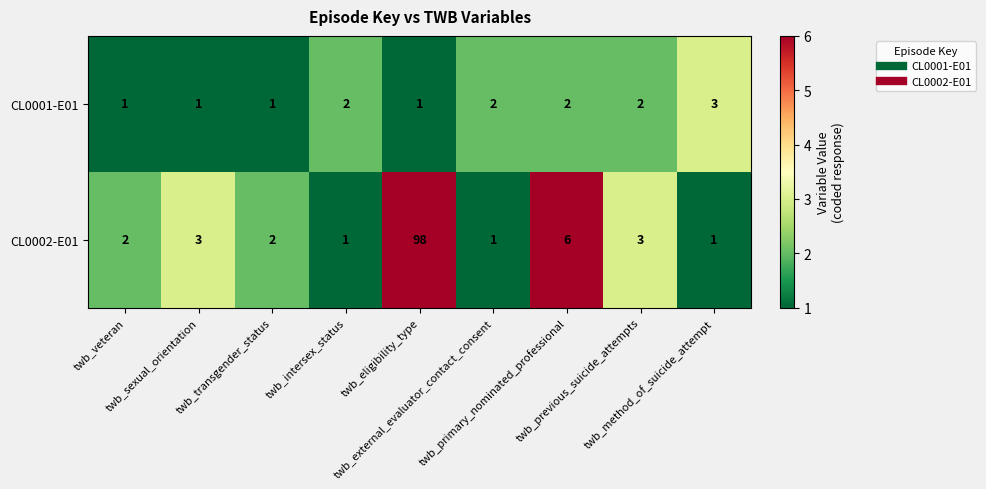

Which series has the largest range (max minus min)?

CL0002-E01